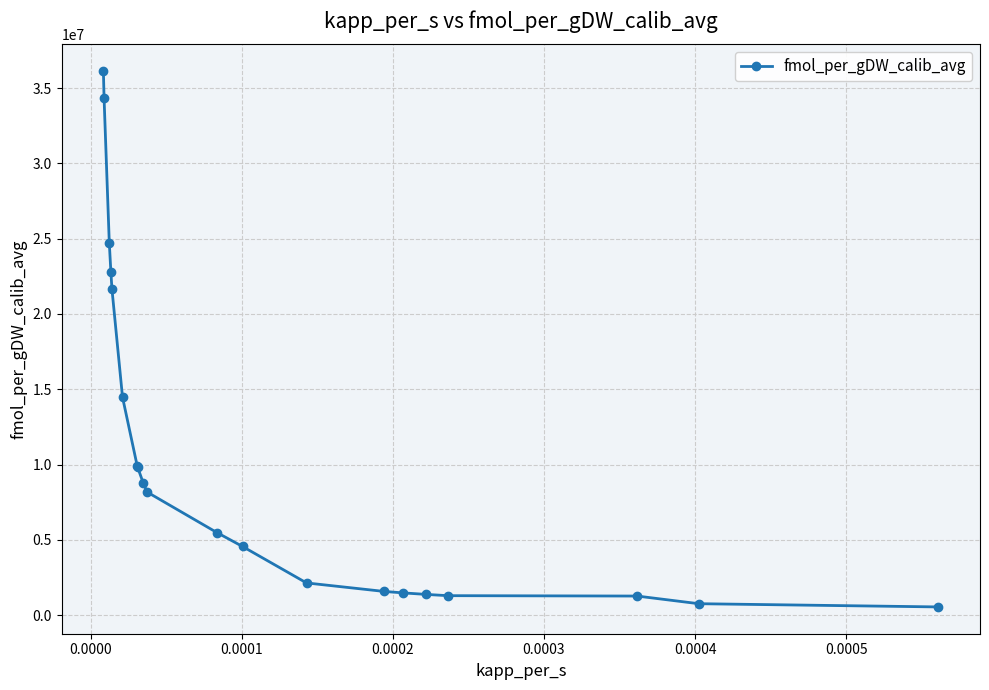

What is the value of the 5th point from the left?

21669019.6